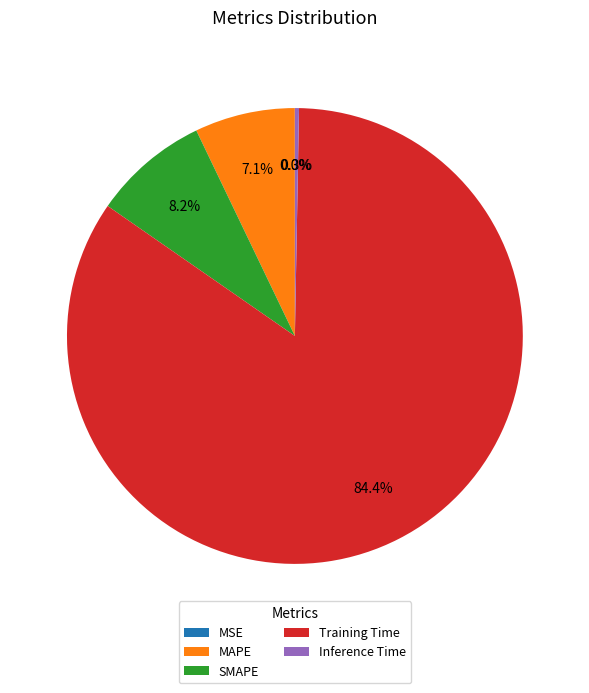

True or false: MAPE accounts for 7% of the total.

True